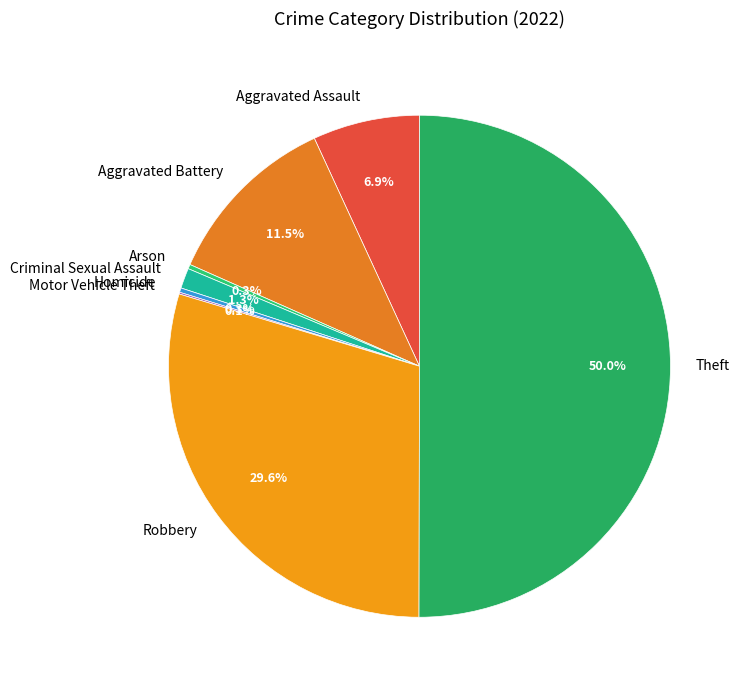

To the nearest percent, what is the average slice percentage?

12%